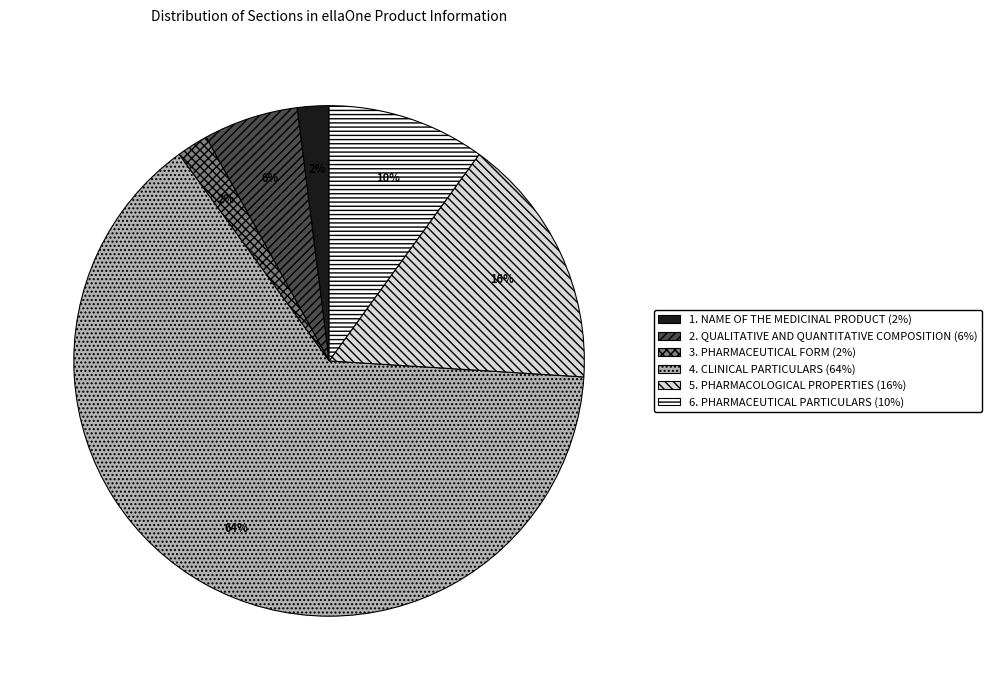

To the nearest percent, what is the difference between the largest and smallest slice percentages?

62%